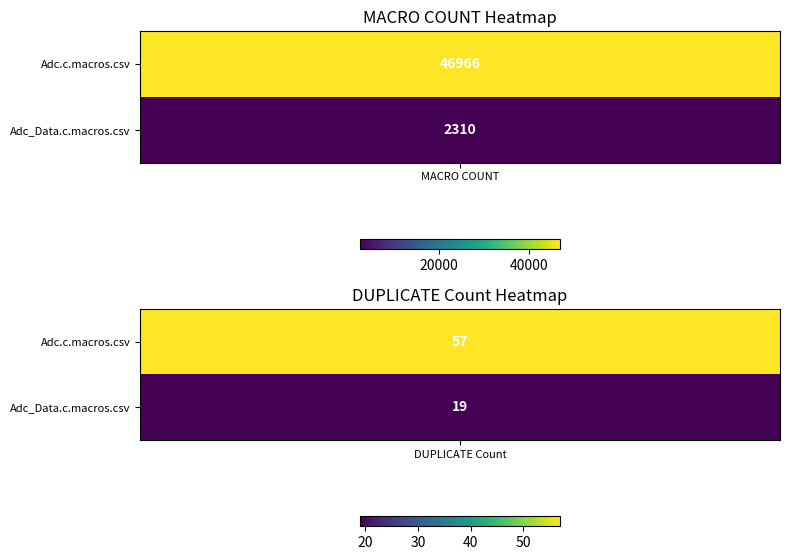

The Adc_Data.c.macros.csv series shows 3612 at MACRO COUNT. True or false?

False